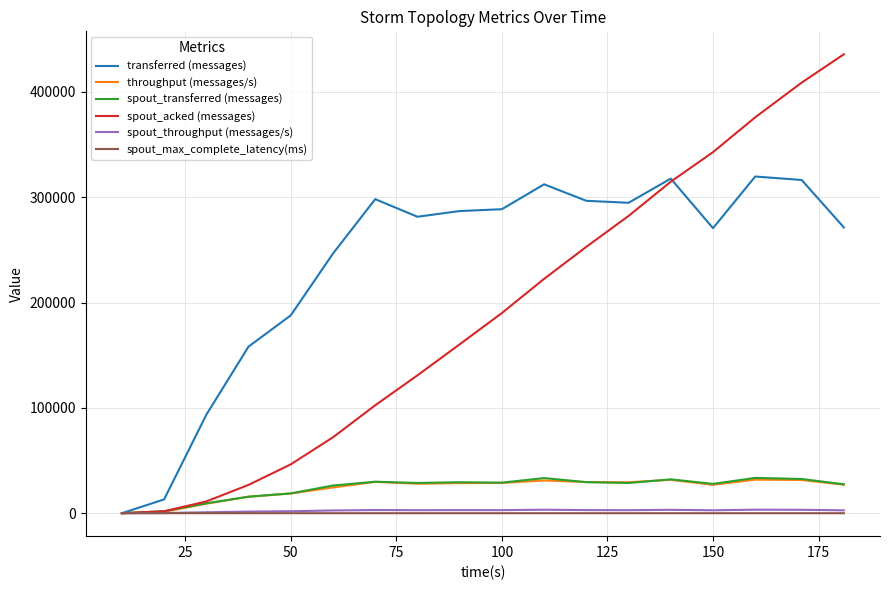

Which series has the largest range (max minus min)?

spout_acked (messages)